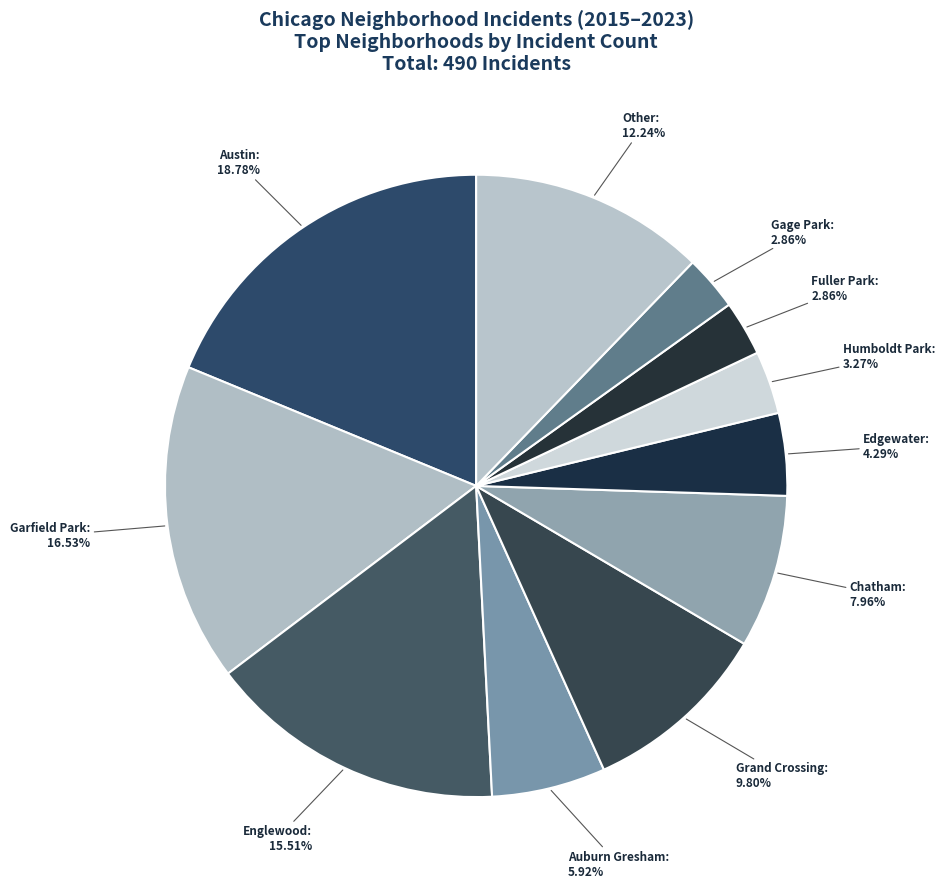

What is the ratio of the value at Edgewater to the value at Gage Park?

1.5